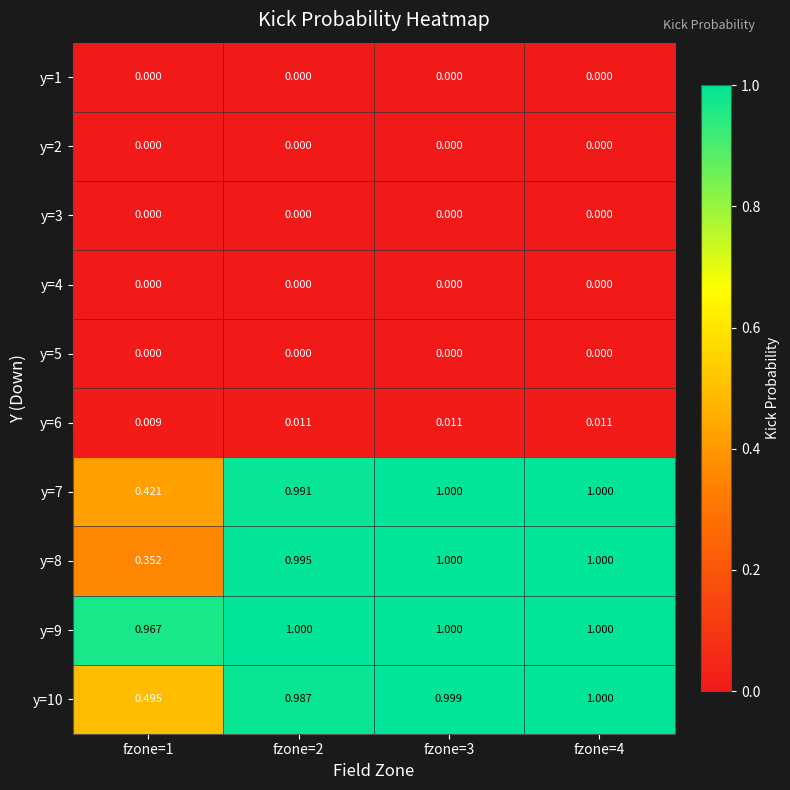

Is the value of y=1 at fzone=1 greater than the value of y=6 at fzone=2?

No